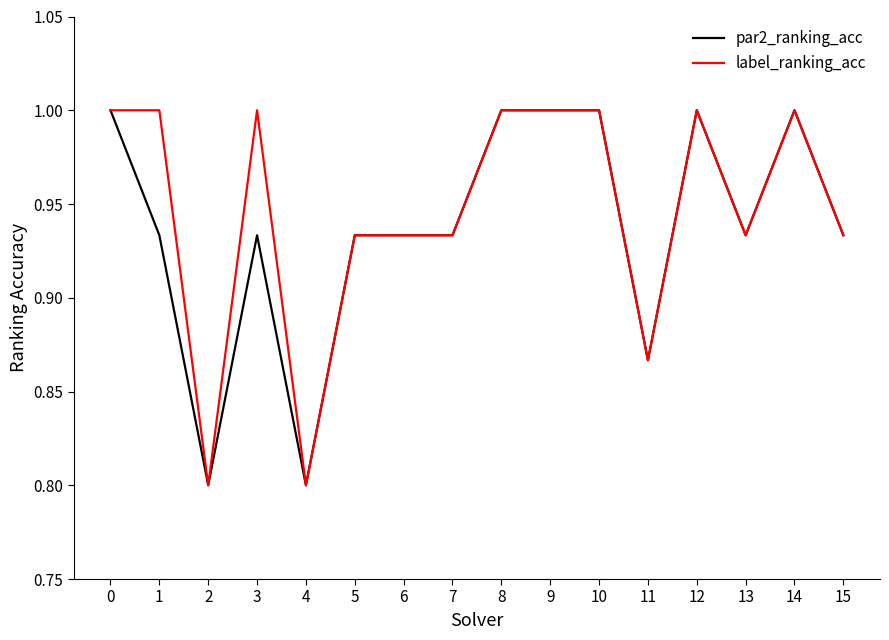

At 3, list the series in order from largest to smallest.

label_ranking_acc, par2_ranking_acc